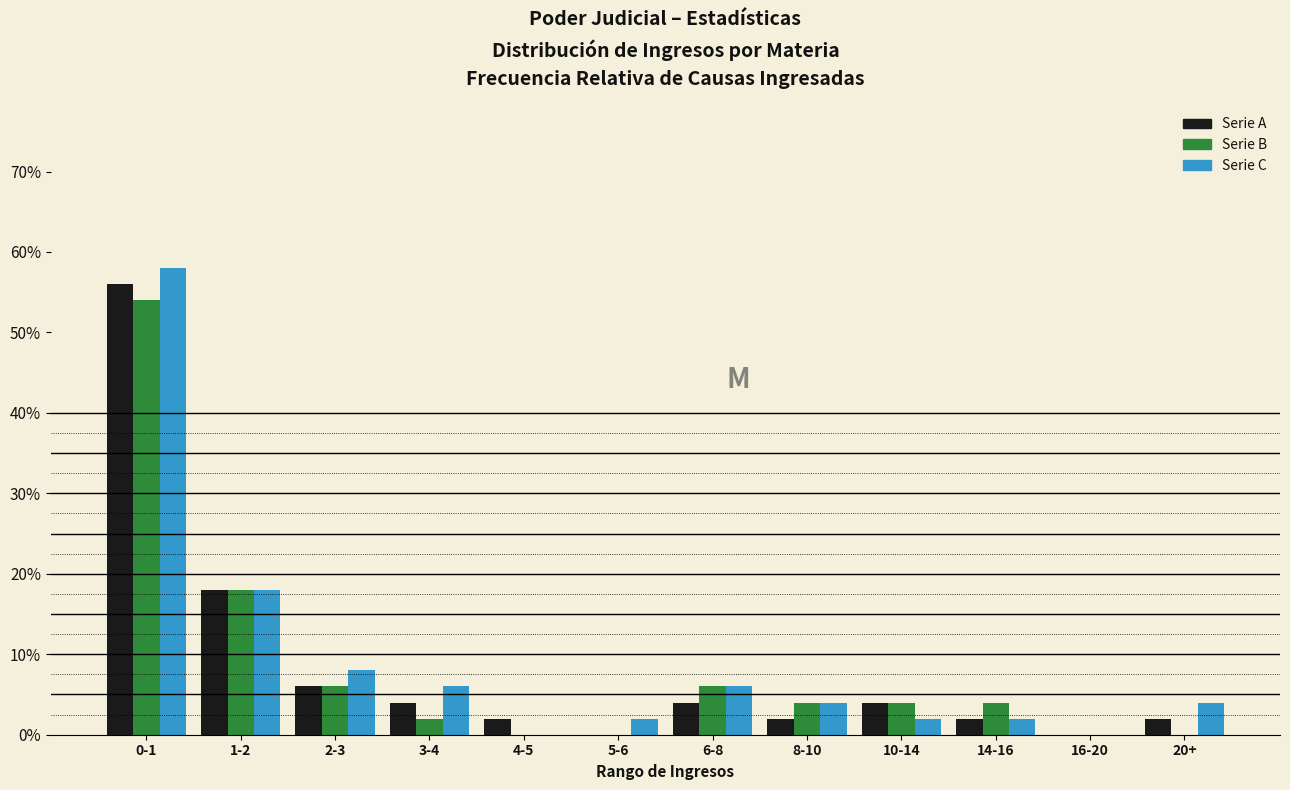

At which label is Serie B closest to 27?

1-2